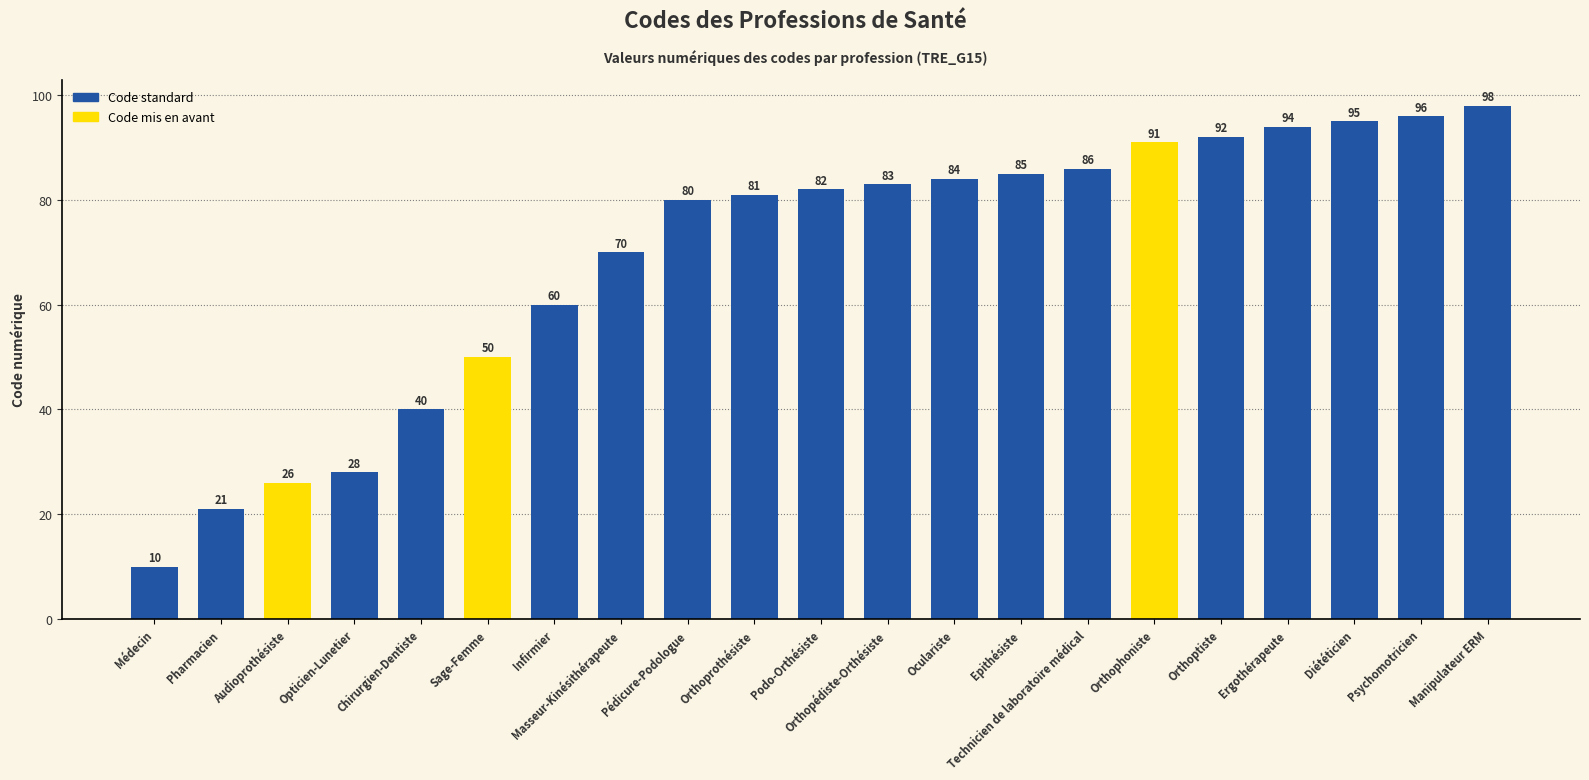

Is it true that the value at Audioprothésiste is 26?

True